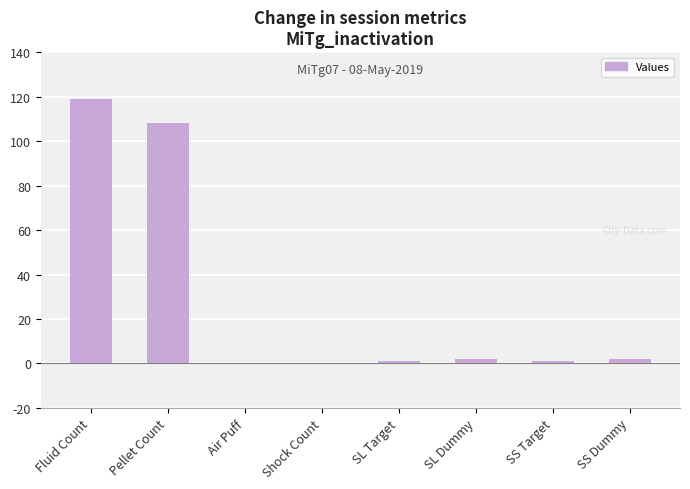

At which label is the value closest to 59?

Pellet Count